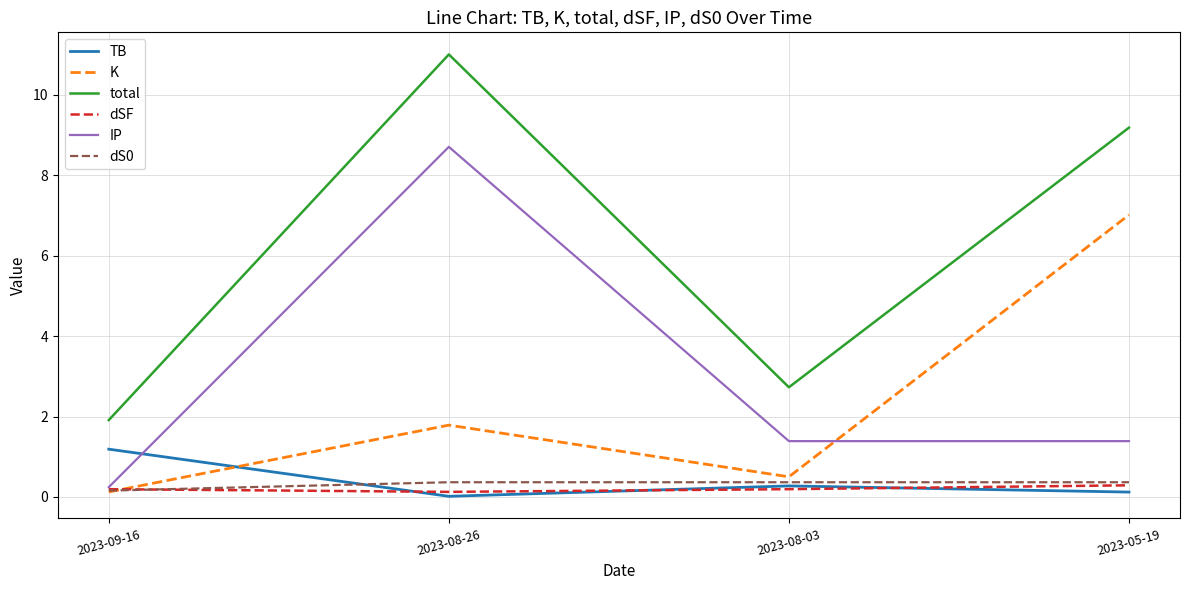

Which series has the largest range (max minus min)?

total